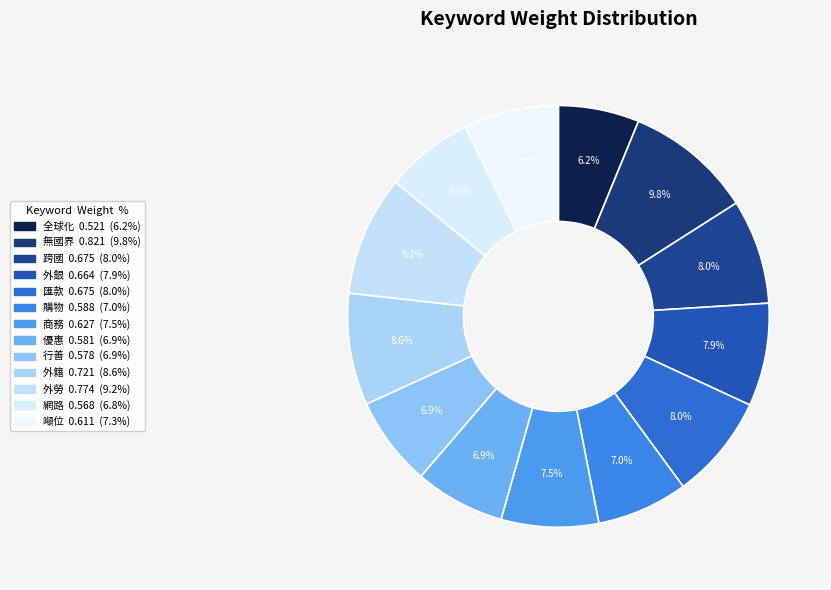

What portion of the pie excludes 外籍?

91.4%